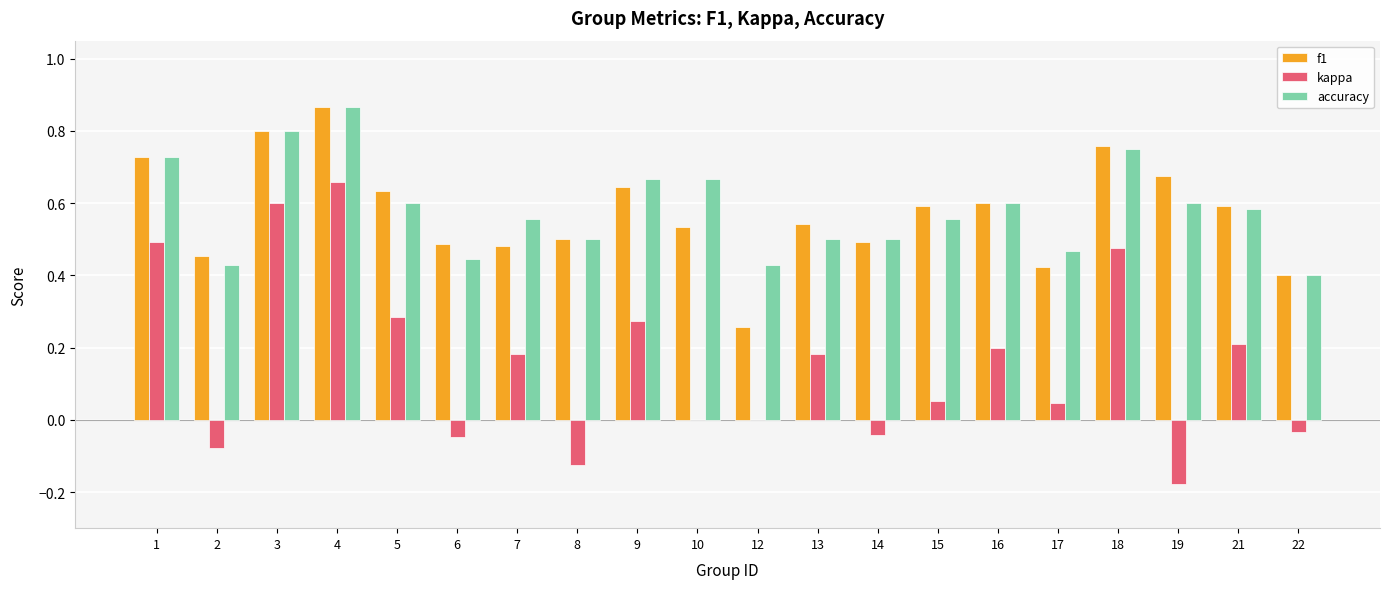

True or false: f1 has a value of 0.3 at 14.

False